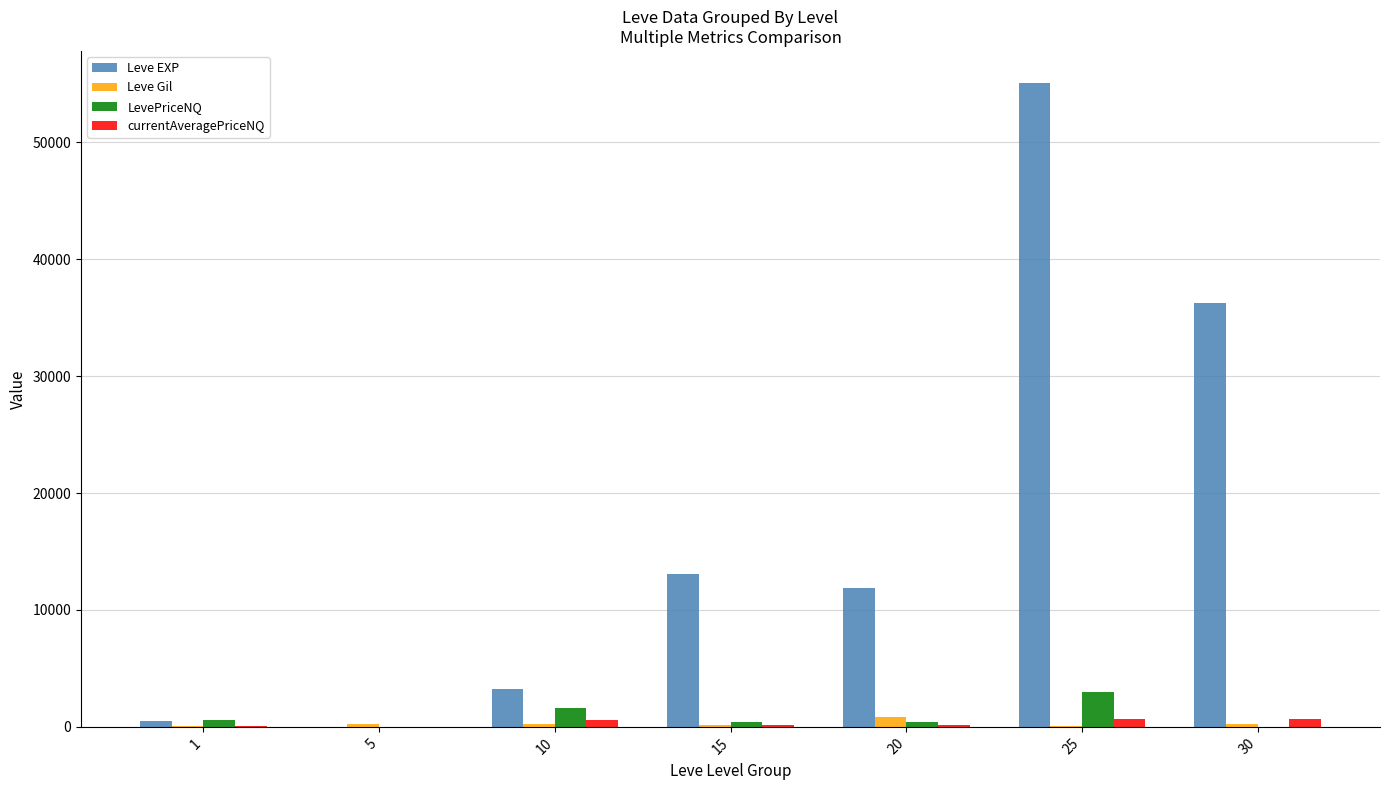

What is the greatest value displayed?

55060